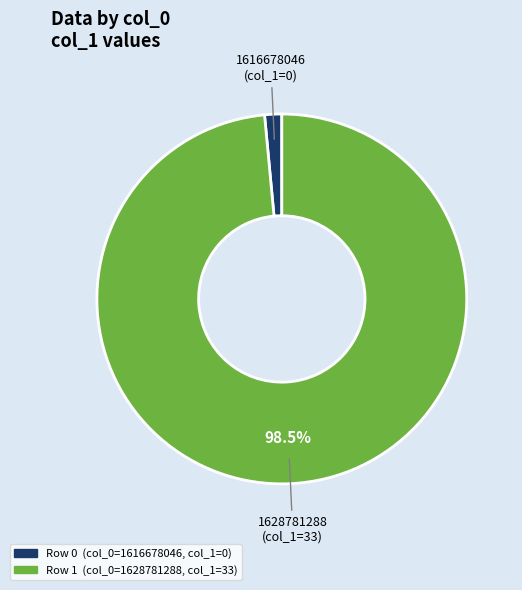

Is there any slice that represents more than half of the pie?

Yes